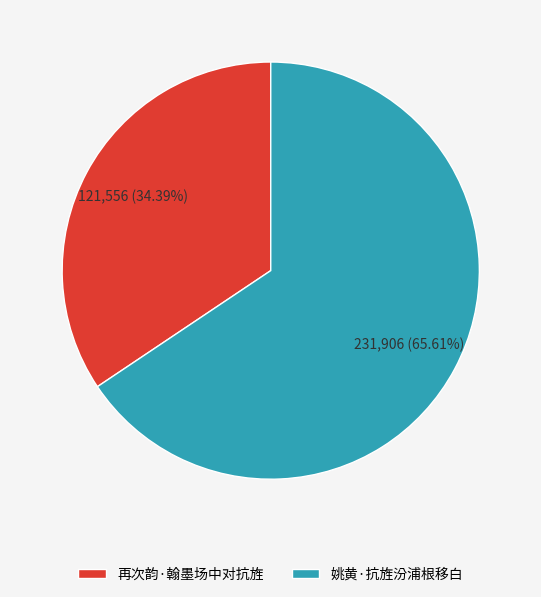

Is the sum of 姚黄·抗旌汾浦根移白 and 再次韵·翰墨场中对抗旌 greater than half?

Yes